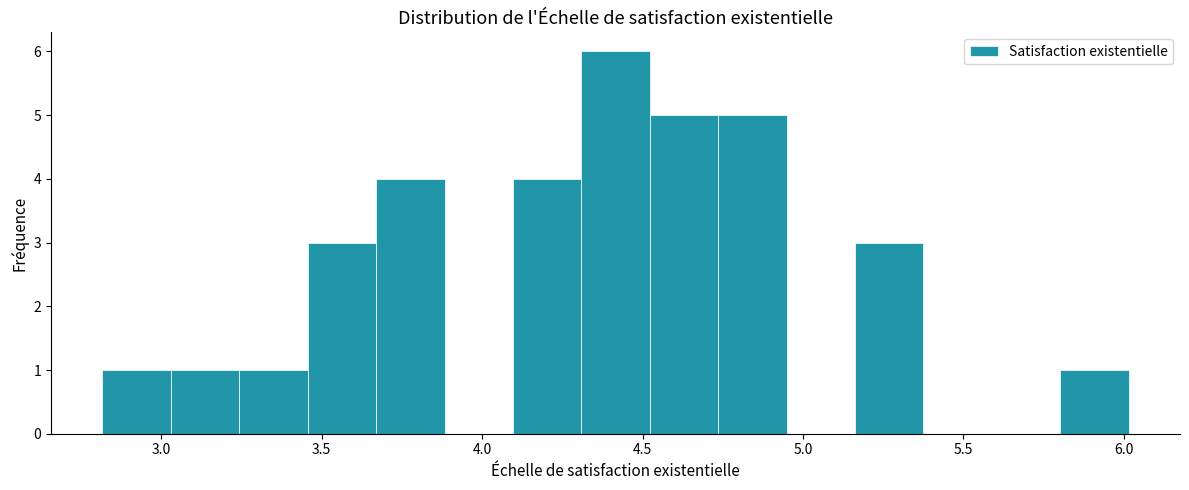

Reading left to right, list every bar in this chart as the range it spans on the x-axis followed by its height. Neither the bar edges nor the heights are printed on the chart, so give them approximately, as read against the axes.

2.80 to 3.05: 1
3.05 to 3.25: 1
3.25 to 3.45: 1
3.45 to 3.65: 3
3.65 to 3.90: 4
3.90 to 4.10: 0
4.10 to 4.30: 4
4.30 to 4.50: 6
4.50 to 4.75: 5
4.75 to 4.95: 5
4.95 to 5.15: 0
5.15 to 5.40: 3
5.40 to 5.60: 0
5.60 to 5.80: 0
5.80 to 6.00: 1